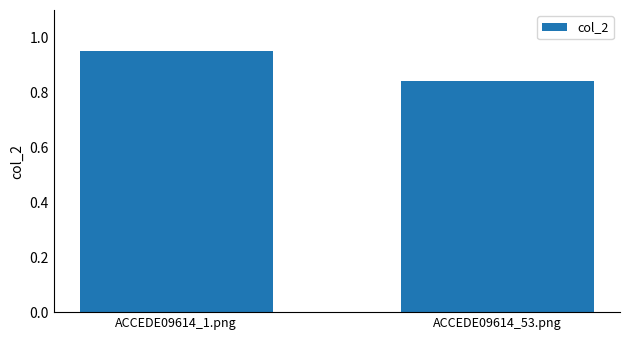

What is the change in value from ACCEDE09614_1.png to ACCEDE09614_53.png?

-0.1